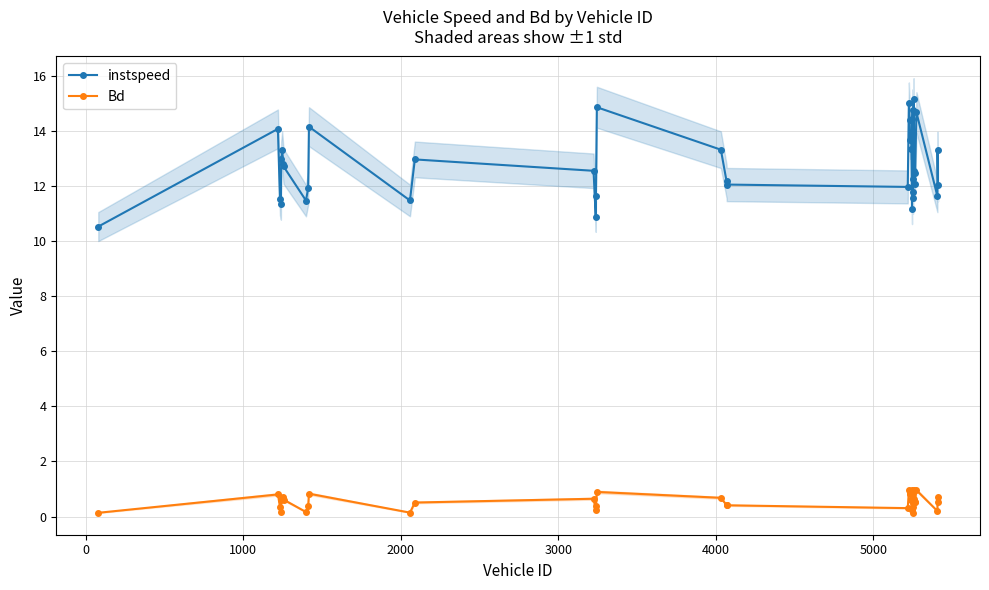

Rank the series by their maximum value, from lowest to highest.

Bd, instspeed